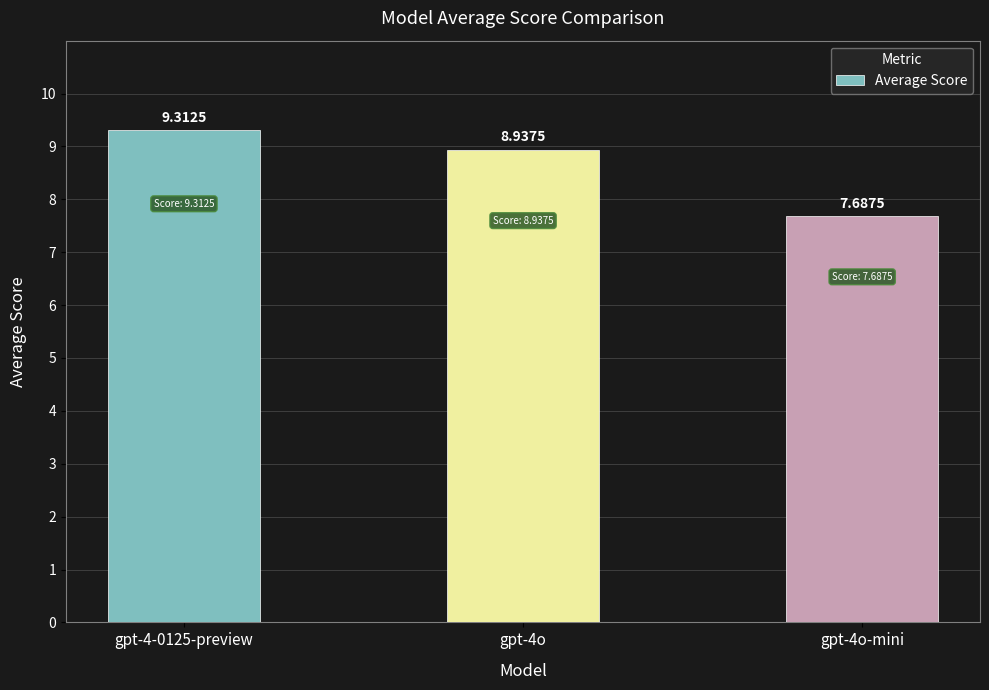

Reading left to right, what are all the values shown in this chart?

gpt-4-0125-preview=9.3	gpt-4o=8.9	gpt-4o-mini=7.7